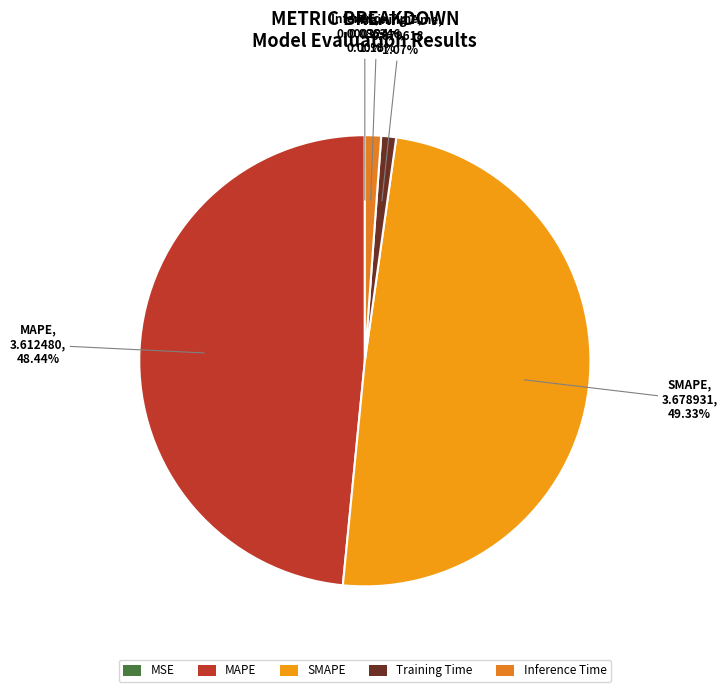

What is the largest slice in the pie chart?

SMAPE